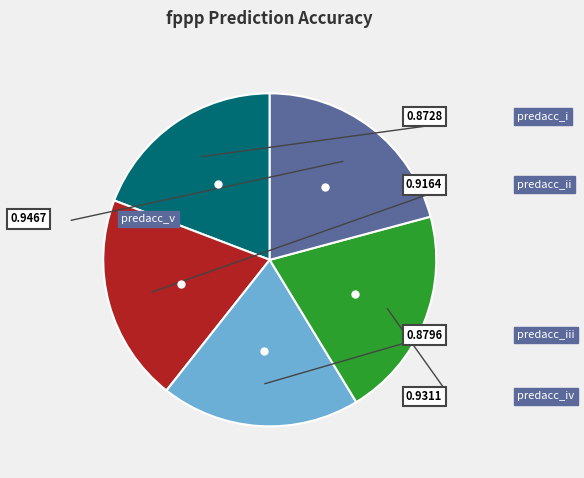

How many segments does this pie chart have?

5